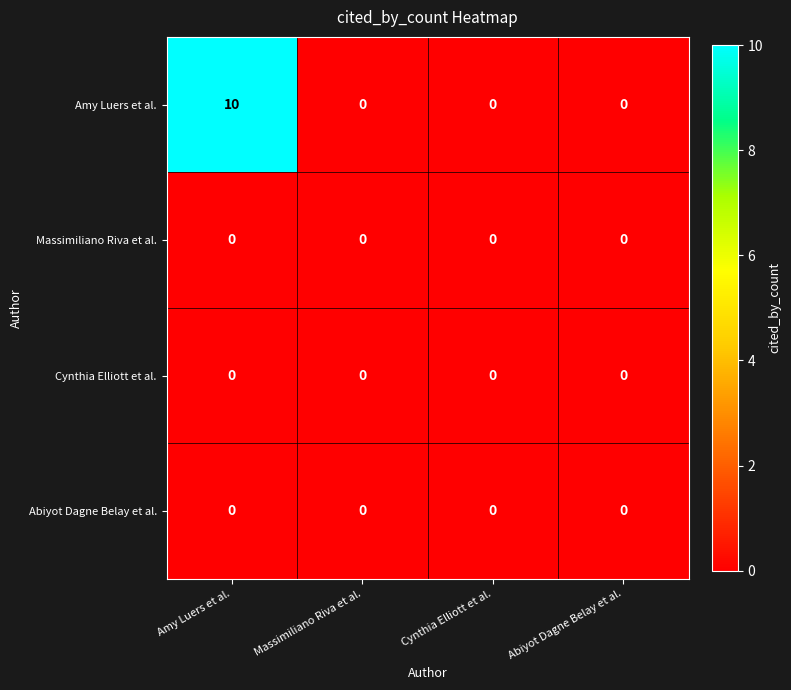

At which category does the chart reach its peak across all series?

Amy Luers et al.